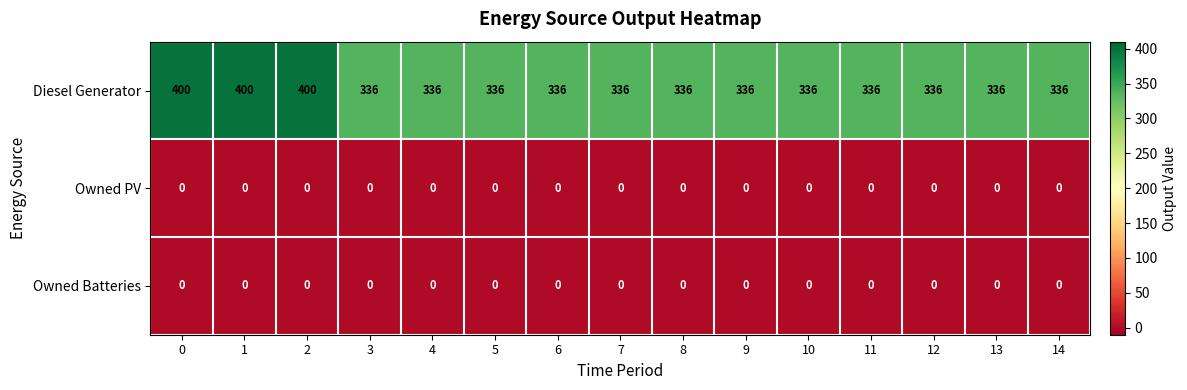

What is the lowest value of the Diesel Generator series?

336